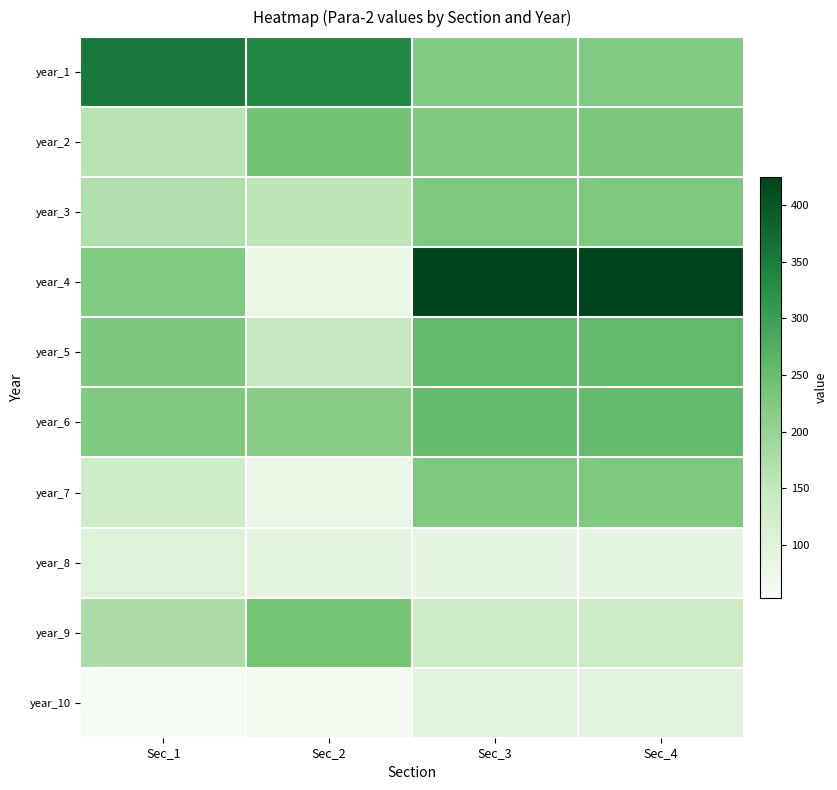

Reading left to right, extract all data points from this chart.

year_1: Sec_1=354.5	Sec_2=336.6	Sec_3=222.4	Sec_4=222.5
year_2: Sec_1=161.1	Sec_2=240.2	Sec_3=224.9	Sec_4=229.0
year_3: Sec_1=170.7	Sec_2=155.3	Sec_3=226.6	Sec_4=226.6
year_4: Sec_1=223.9	Sec_2=77.0	Sec_3=424.4	Sec_4=424.4
year_5: Sec_1=228.2	Sec_2=146.3	Sec_3=257.1	Sec_4=257.1
year_6: Sec_1=225.0	Sec_2=216.3	Sec_3=256.0	Sec_4=256.0
year_7: Sec_1=130.0	Sec_2=77.1	Sec_3=226.7	Sec_4=226.7
year_8: Sec_1=100.6	Sec_2=90.3	Sec_3=82.7	Sec_4=82.7
year_9: Sec_1=176.5	Sec_2=238.5	Sec_3=135.4	Sec_4=135.4
year_10: Sec_1=53.6	Sec_2=62.0	Sec_3=93.2	Sec_4=93.2